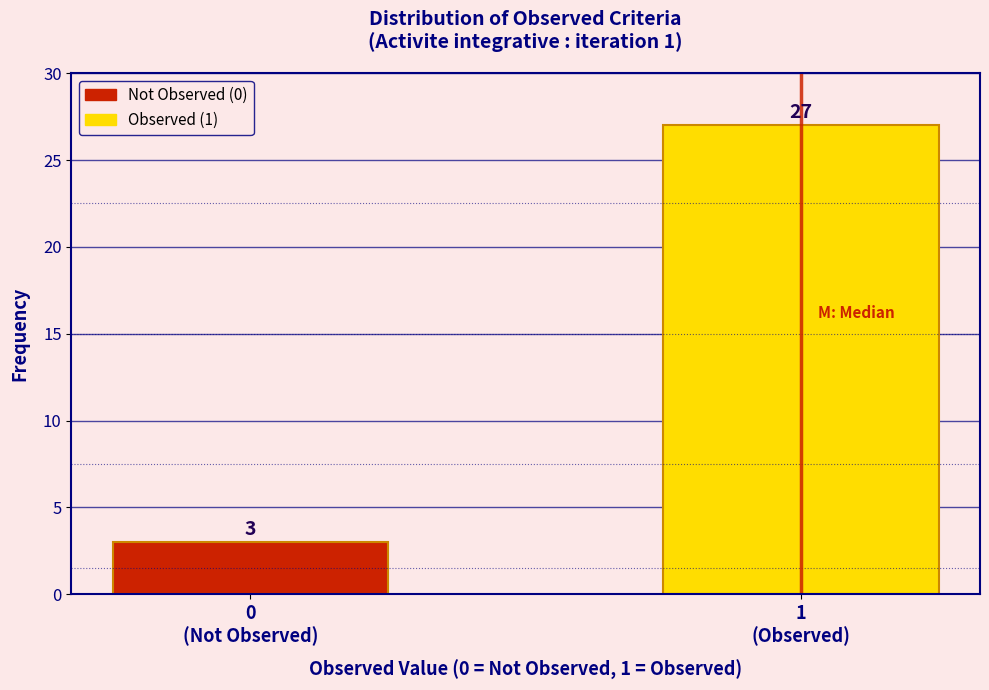

Reading left to right, list all the values displayed in this chart.

3	27